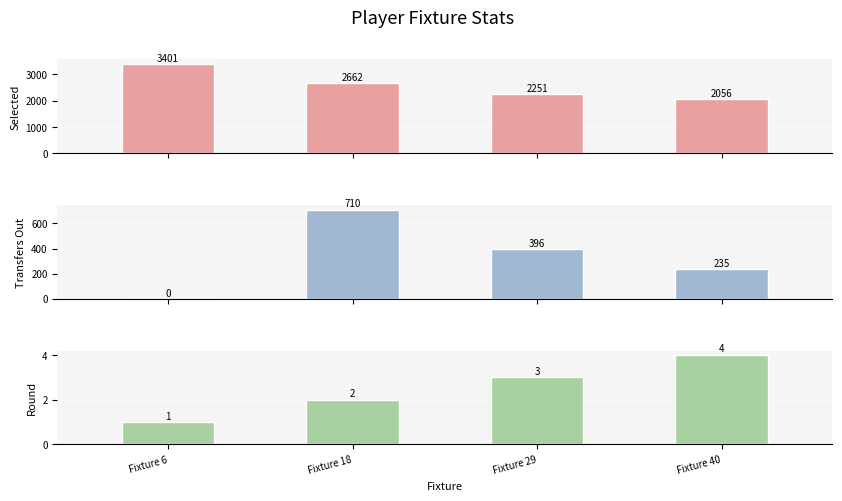

How many values in transfers_out are above zero?

3